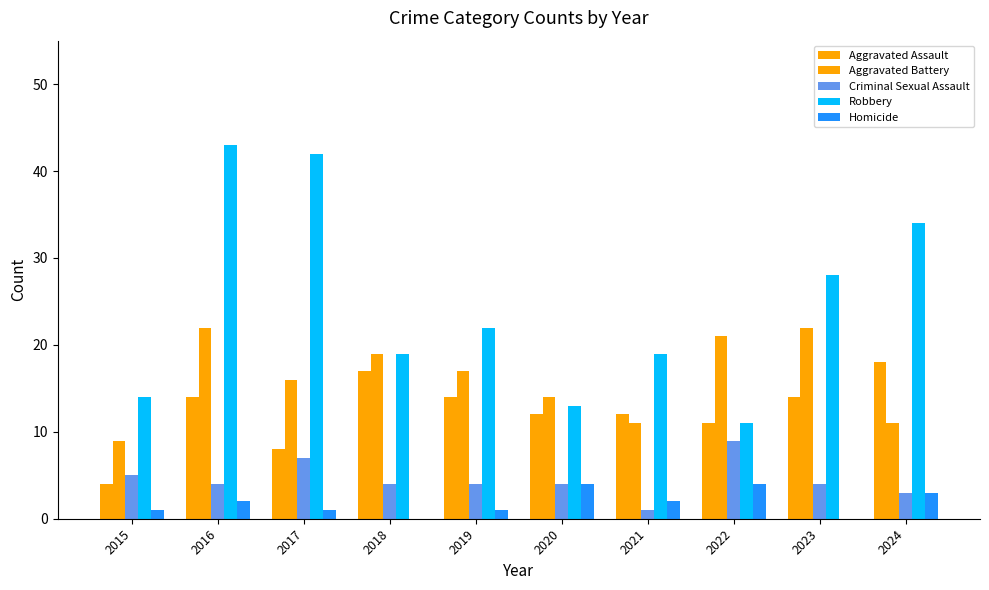

The value of Aggravated Assault at 2023 is 14. True or false?

True